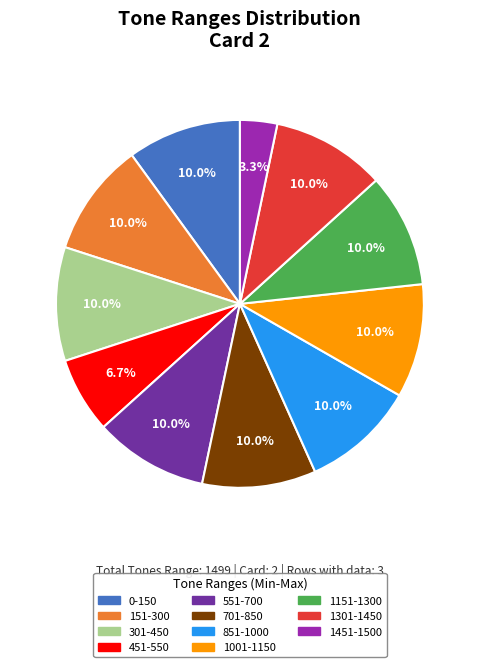

The 451-550 slice represents 7% of the pie. True or false?

True